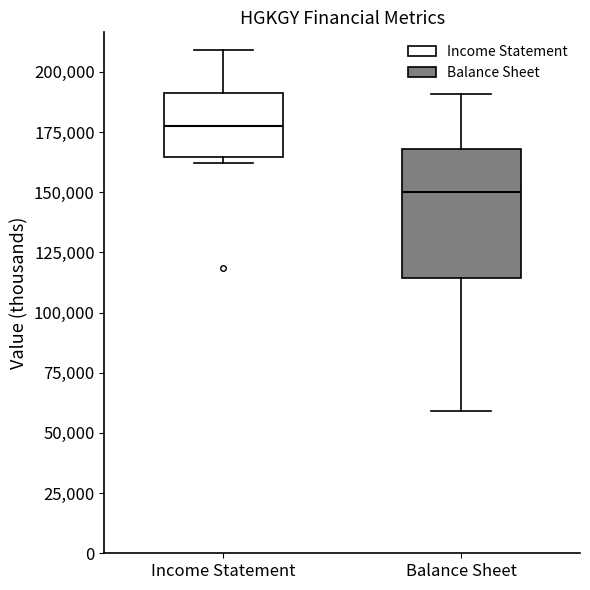

Where does the upper whisker of the box for Balance Sheet end on the y-axis? The values are not printed on the chart, so give them approximately, as read against the axis.

190000